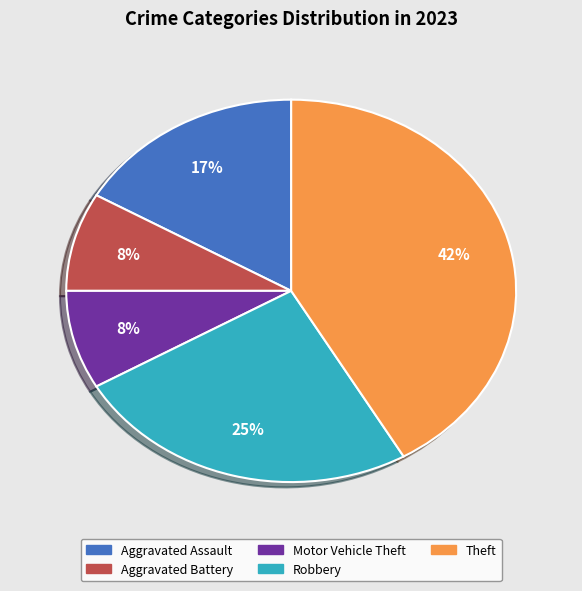

To the nearest percent, what is the average slice percentage?

20%